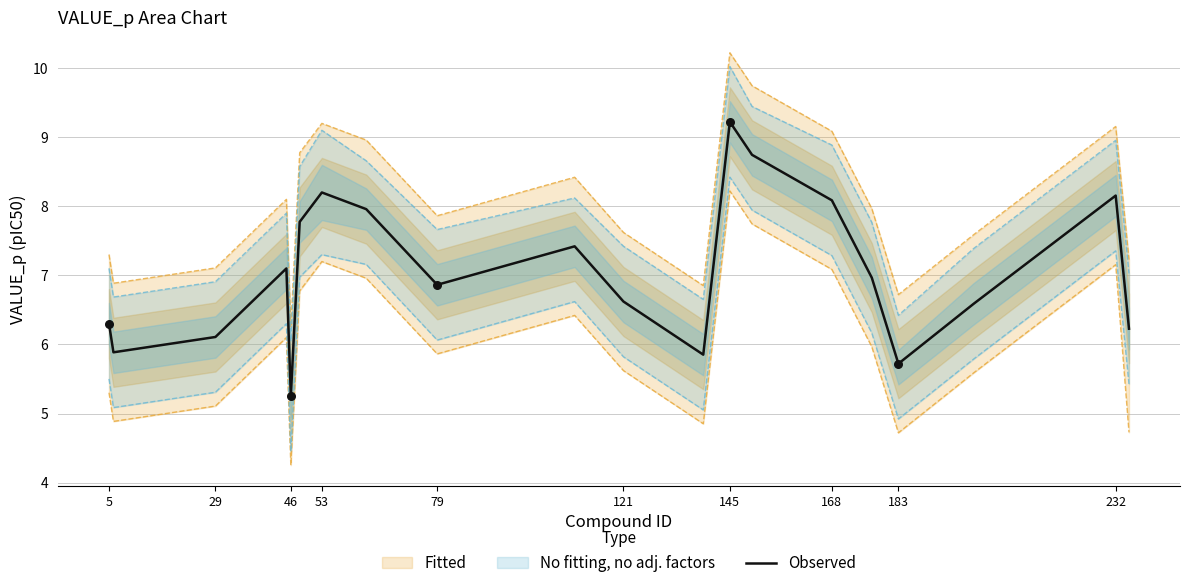

What is the maximum value for Observed?

9.2